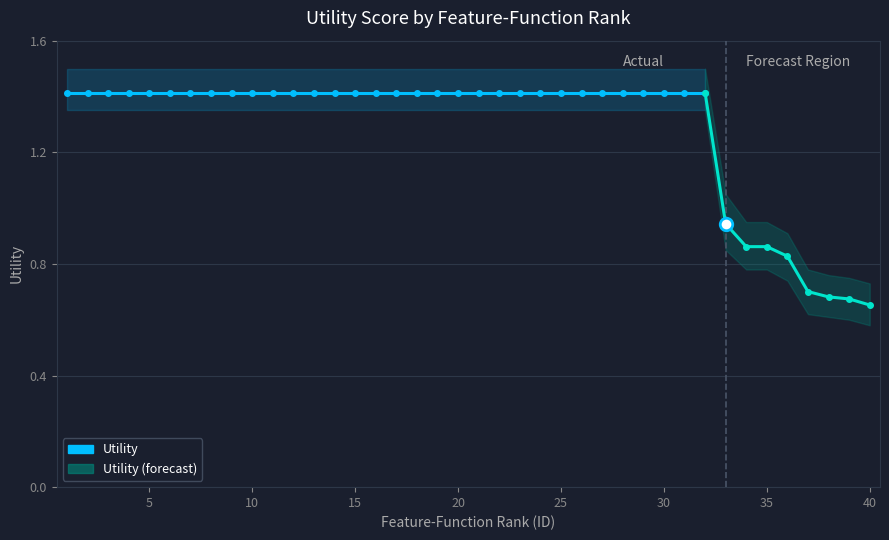

What is the average value of the Utility_upper series?

1.4